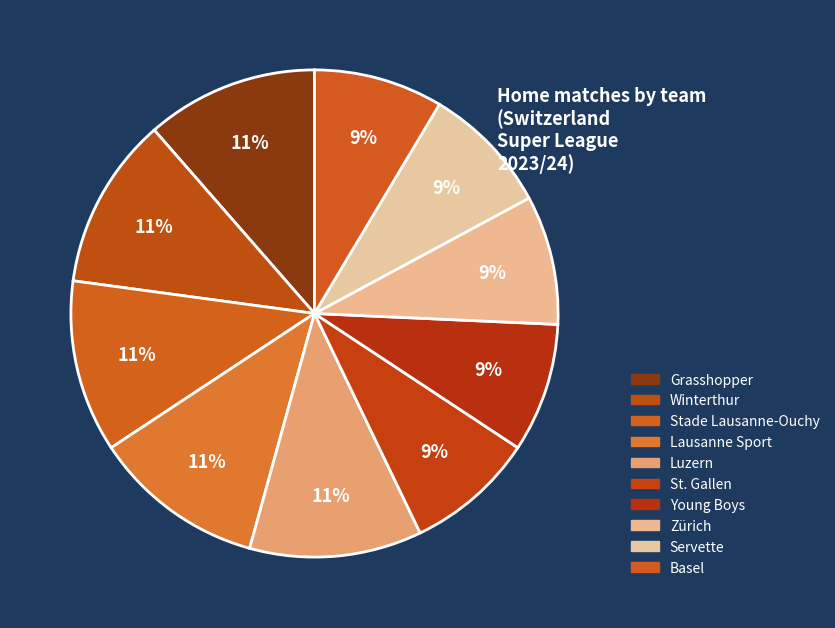

Count the number of slices in the pie.

10